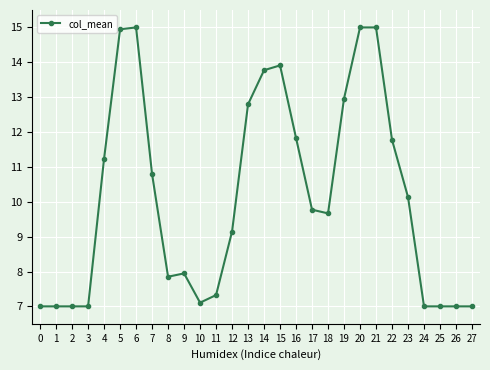

How many data points are less than 9?

12